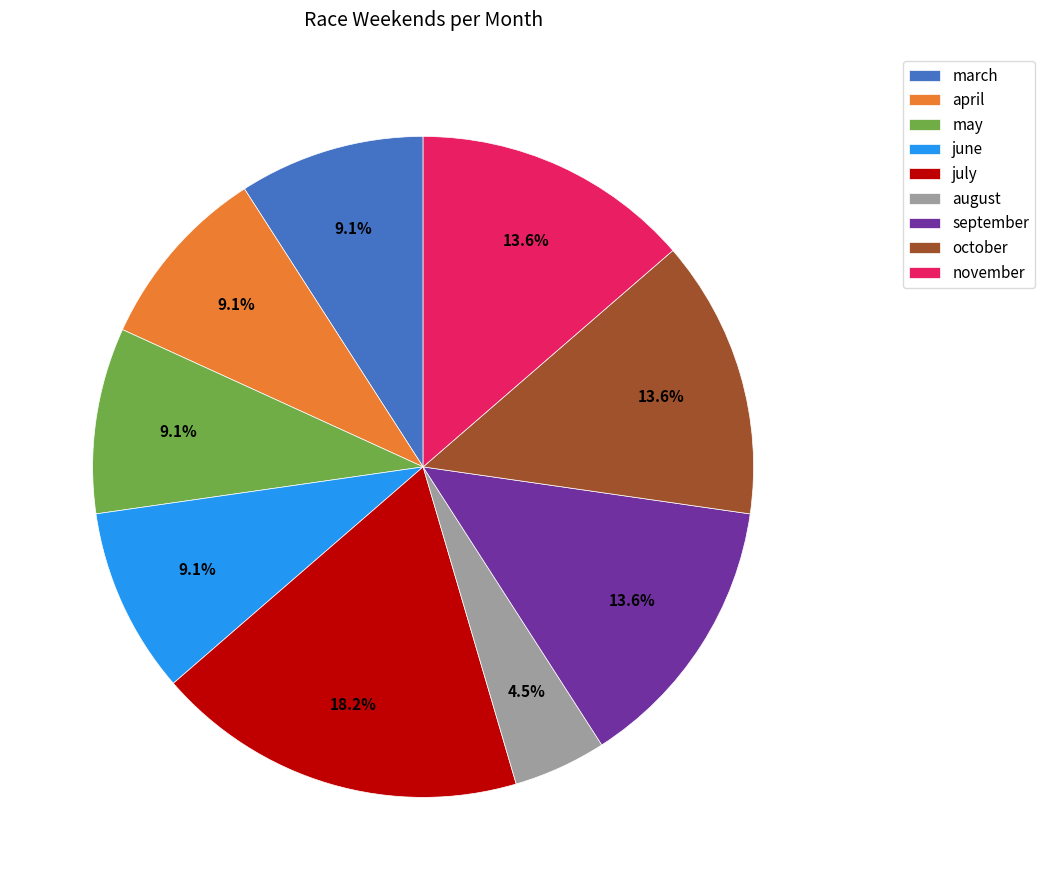

Which category has the biggest portion of the pie?

july